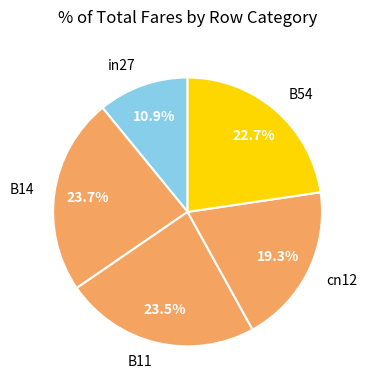

To the nearest percent, what percentage of the pie is B14?

24%